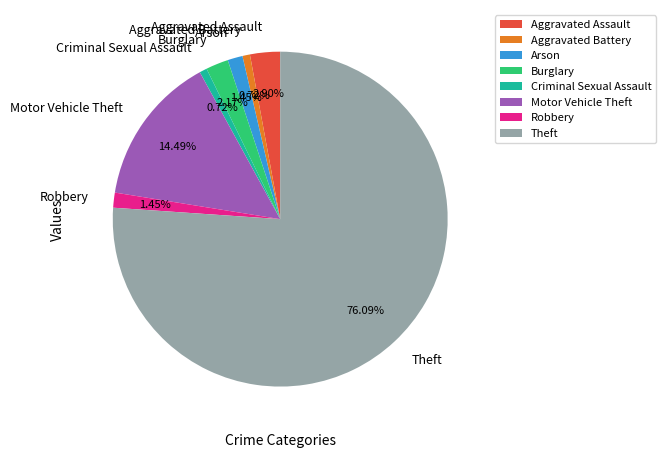

What percentage is the Burglary slice, to the nearest percent?

2%